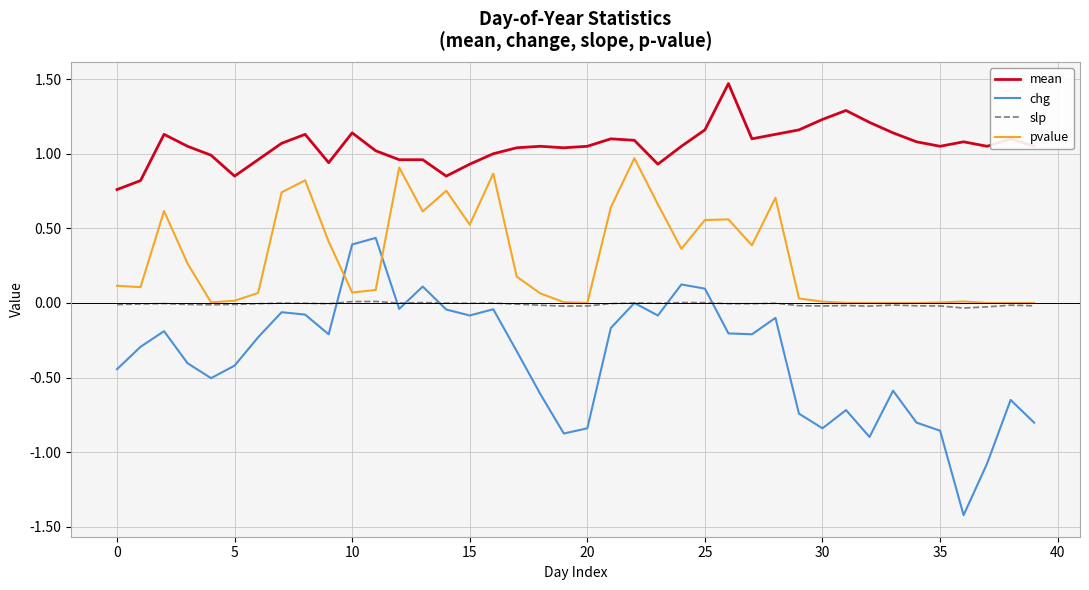

Which series has the largest total across all categories?

mean